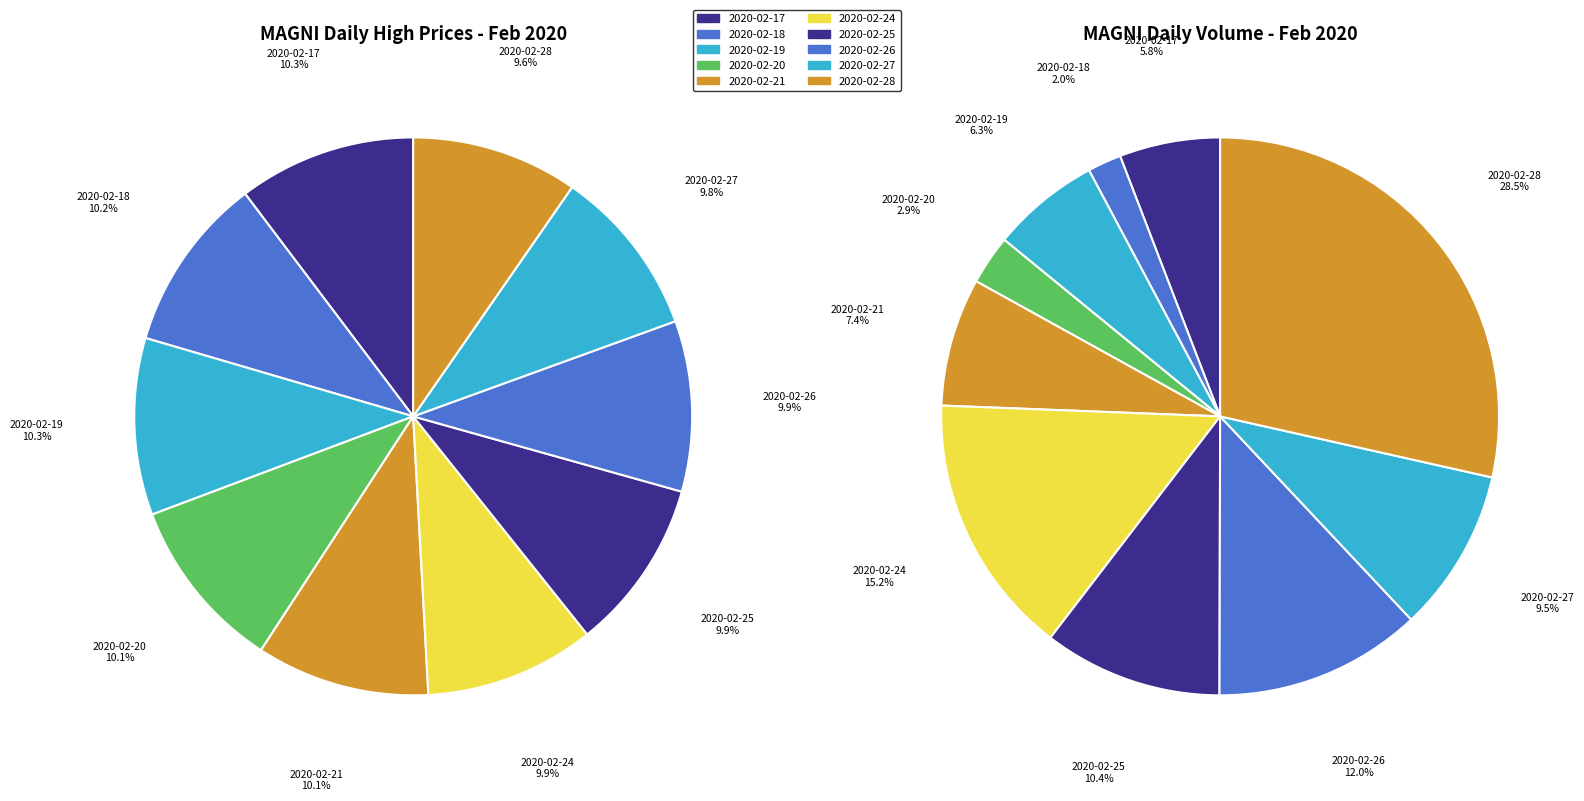

To the nearest percent, what is the average slice percentage?

10%